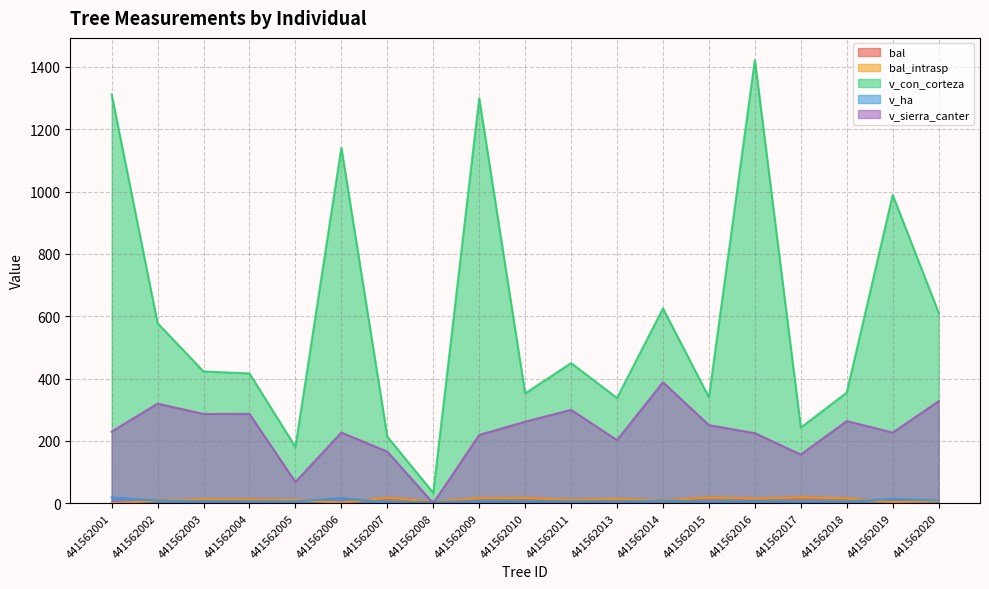

Reading left to right, what are all the values shown in this chart?

bal: 0.0	8.0	13.0	12.1	10.2	2.0	17.6	5.5	16.1	16.9	11.2	13.8	9.1	18.3	14.6	18.9	15.3	3.8	6.9
bal_intrasp: 0.0	8.0	13.0	12.1	10.2	2.0	17.6	5.5	16.1	16.9	11.2	13.8	9.1	18.3	14.6	18.9	15.3	3.8	6.9
v_con_corteza: 1311.9	577.7	422.8	416.4	180.5	1140.8	213.6	33.4	1299.1	352.4	449.7	337.7	625.0	339.6	1422.1	242.8	355.1	989.1	611.2
v_ha: 18.6	8.2	6.0	5.9	5.7	16.1	3.0	4.2	6.6	5.0	6.4	4.8	8.8	4.8	7.2	3.4	5.0	14.0	8.7
v_sierra_canter: 229.9	319.7	286.5	286.7	68.2	226.8	165.6	0.0	218.9	261.7	299.6	202.5	388.3	250.6	224.8	156.2	263.7	226.7	327.4